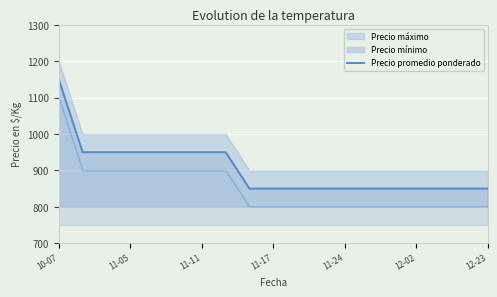

The value of Precio promedio ponderado at 11-17 is 1382. True or false?

False